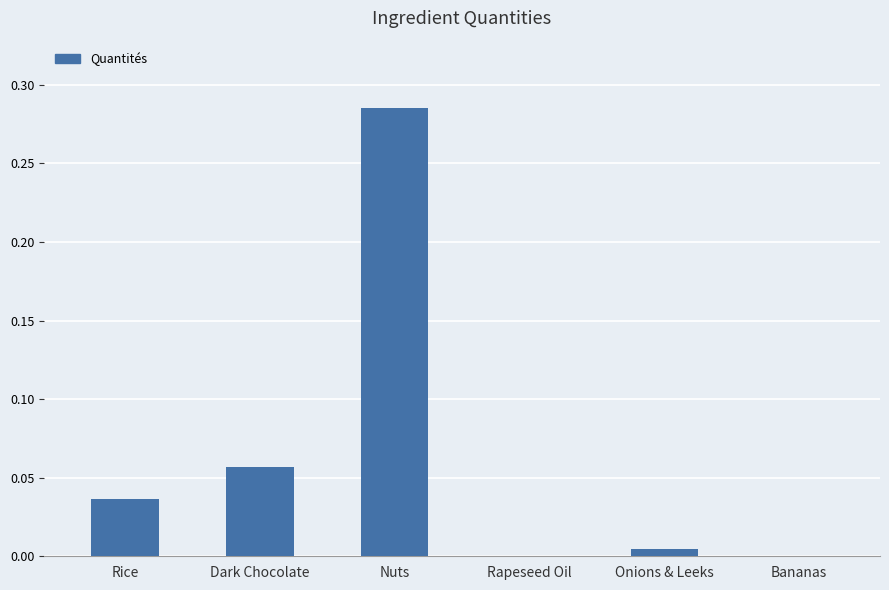

Between Dark Chocolate and Onions & Leeks, which is larger?

Dark Chocolate